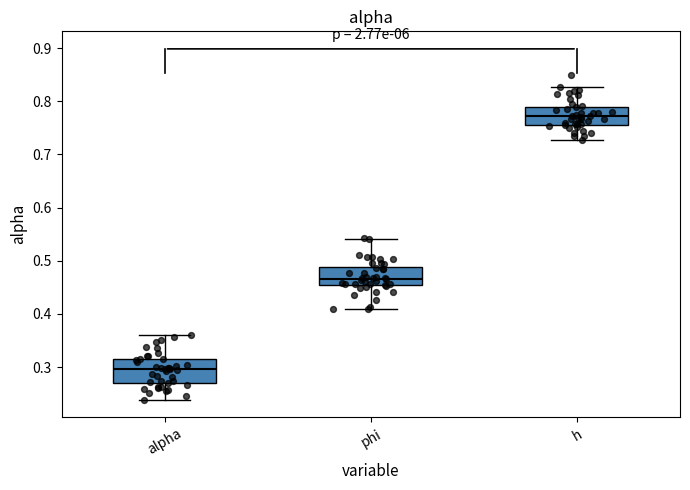

Where is the upper edge of the box for phi on the y-axis? The values are not printed on the chart, so give them approximately, as read against the axis.

0.49